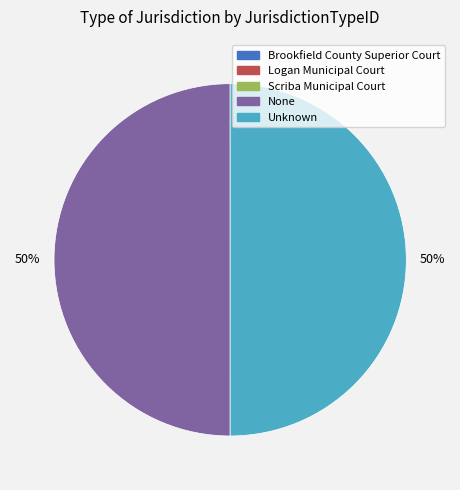

The Unknown slice represents 50% of the pie. True or false?

True